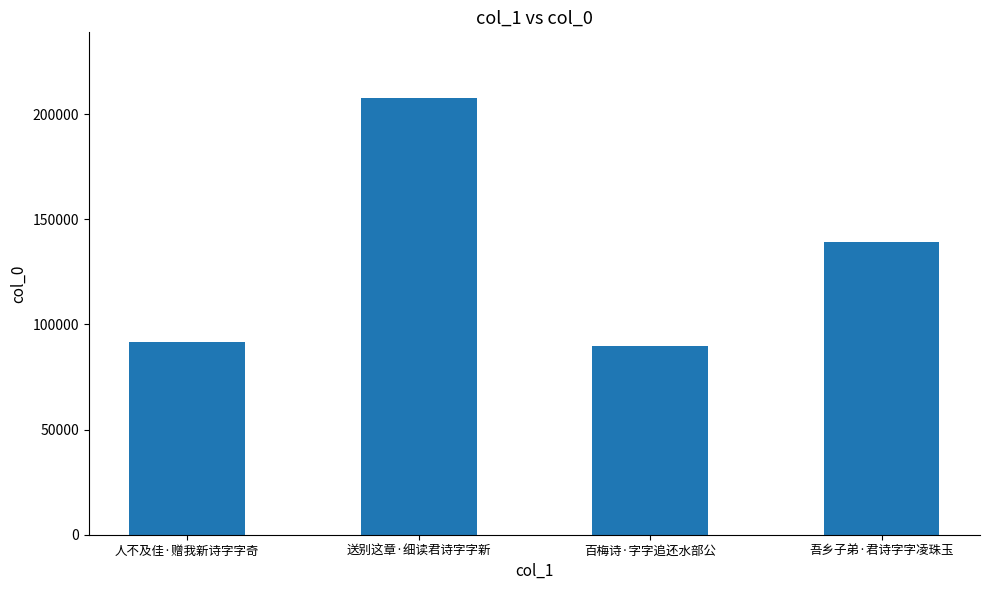

How many values are below 139112?

2